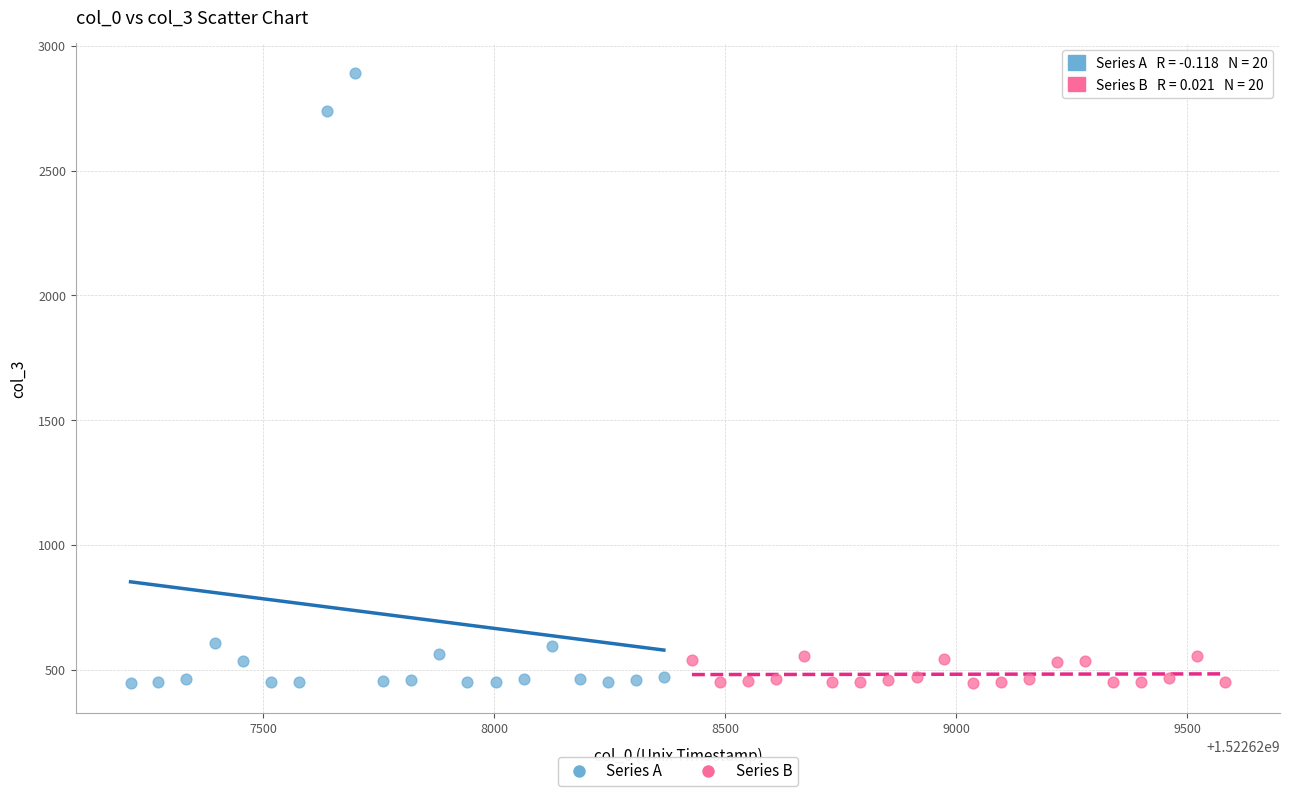

Which series has the widest spread of Y values?

Series A